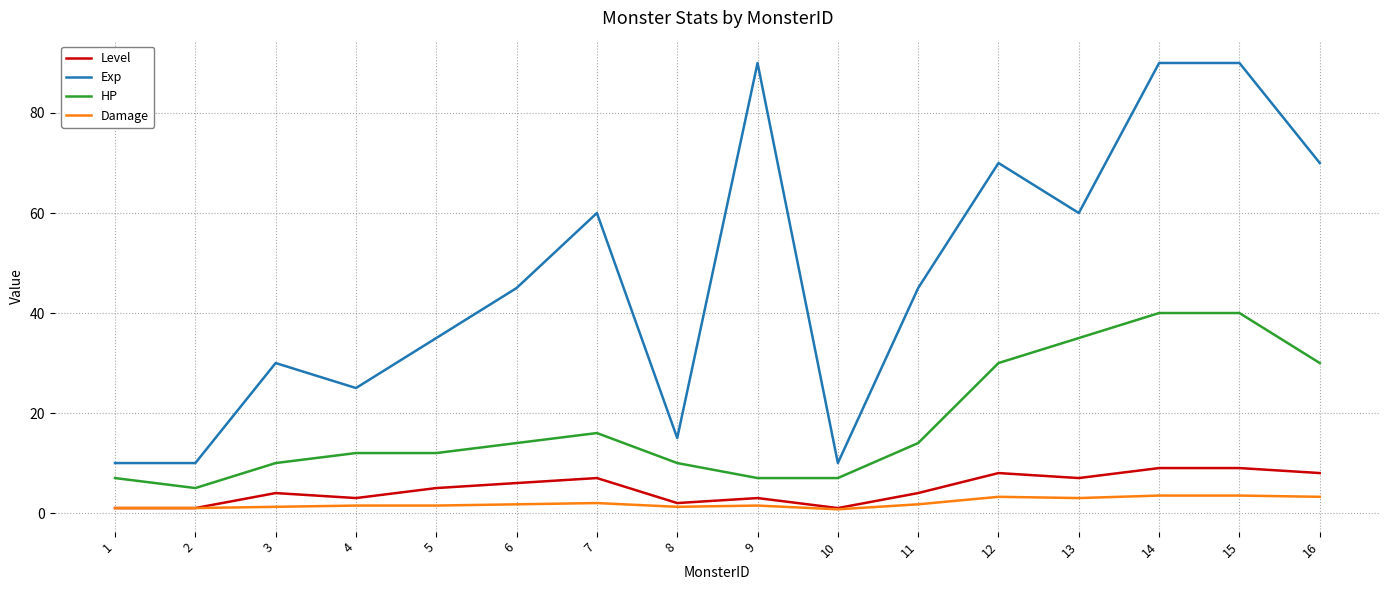

What is the difference between the maximum and minimum values in the Exp series?

80.0